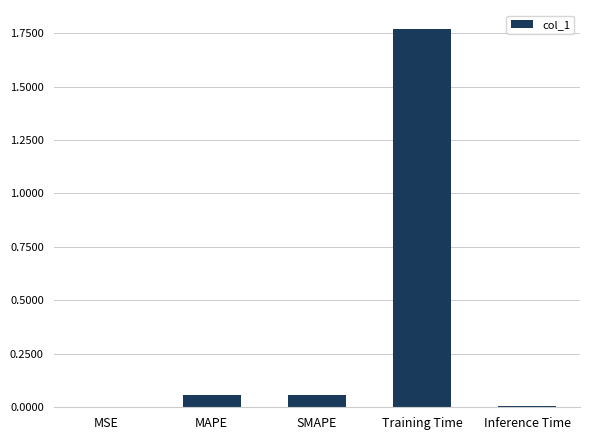

Which category has the highest value across all series?

Training Time